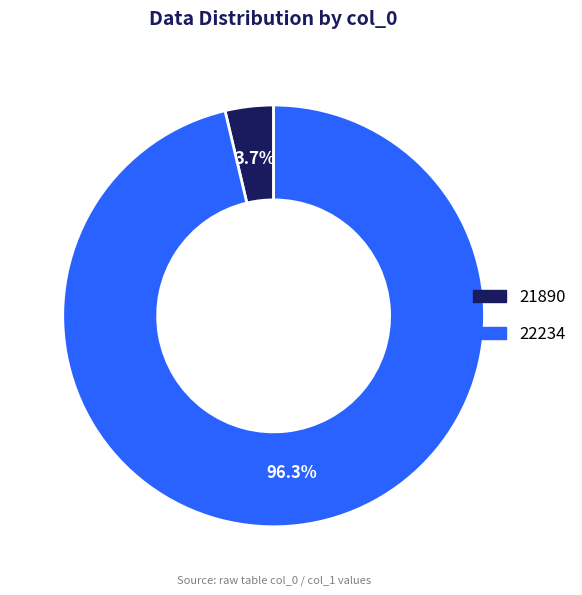

How many slices are in this pie chart?

2